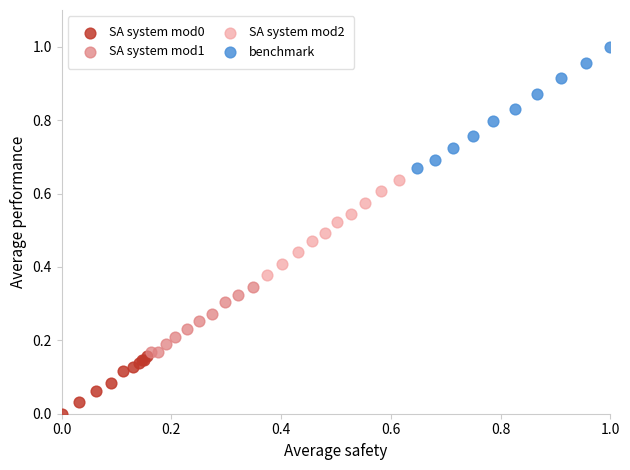

Which series reaches the maximum Y coordinate?

benchmark